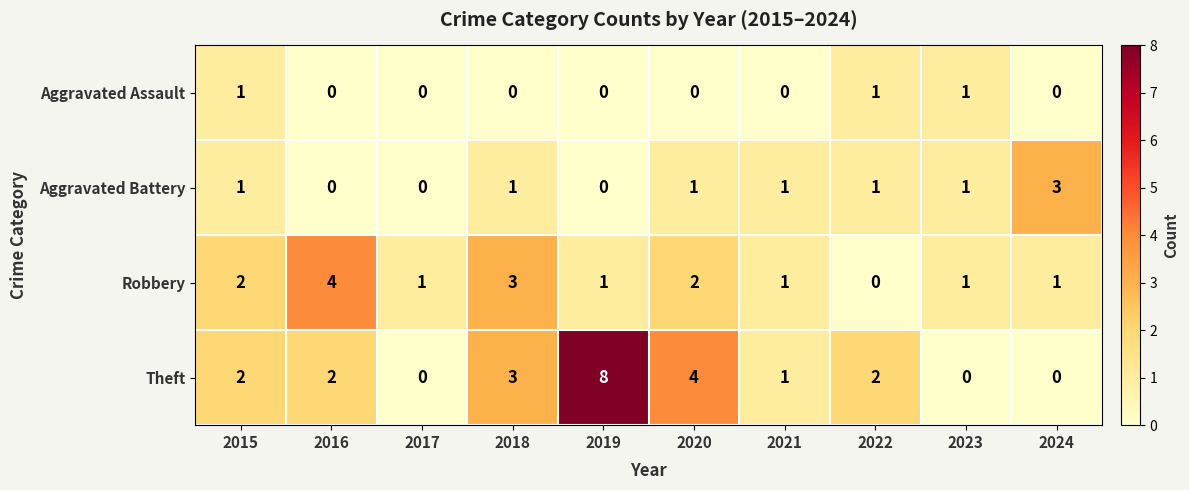

Is it true that Robbery equals 6 at 2016?

False